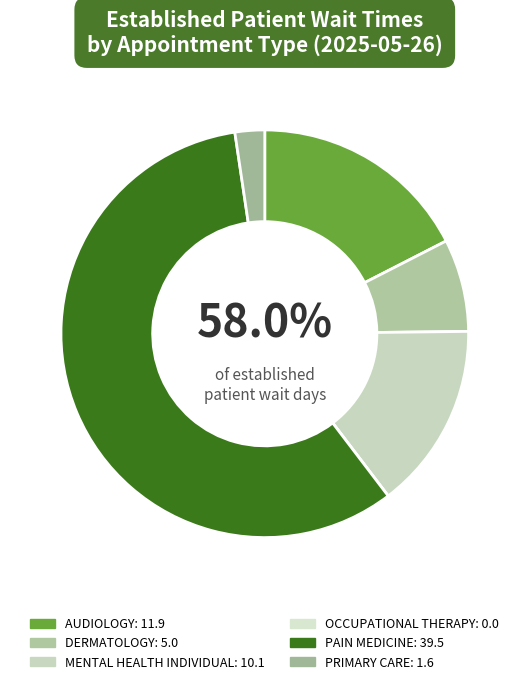

Between AUDIOLOGY and PAIN MEDICINE, which is larger?

PAIN MEDICINE